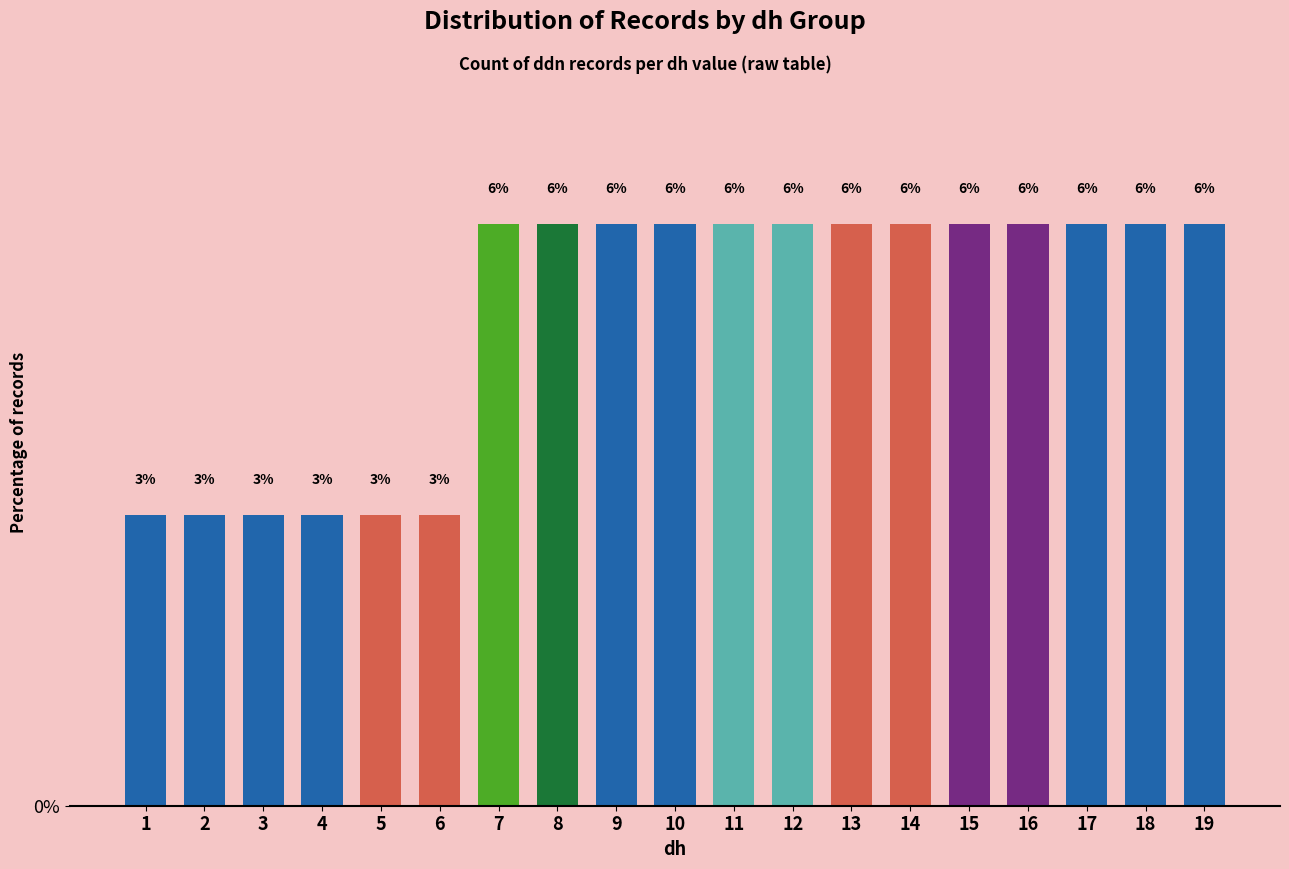

How many bars are there in total?

19